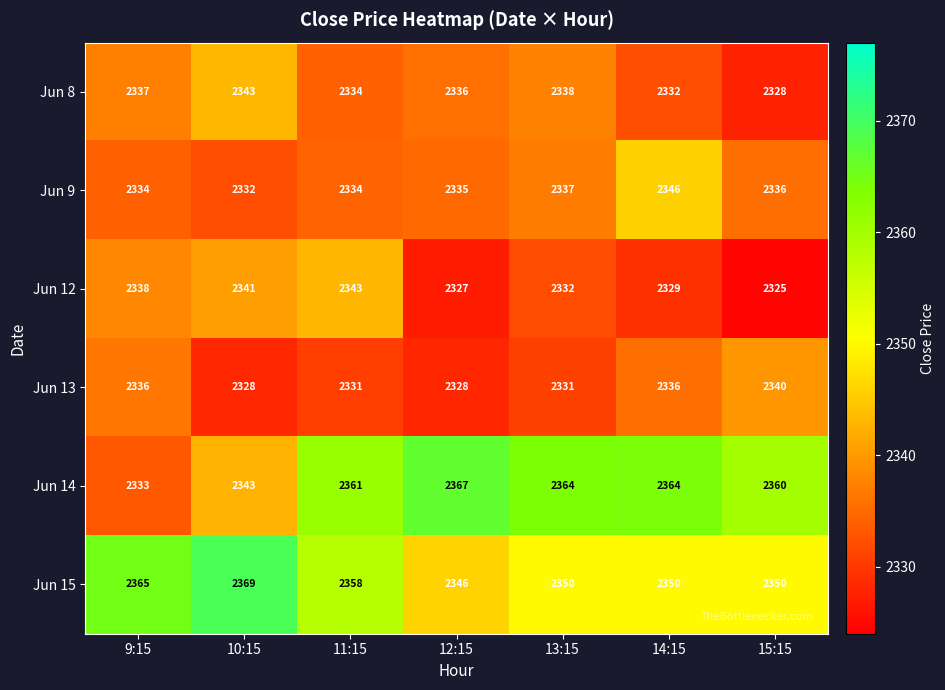

Is it true that Jun 12 equals 3557 at 11:15?

False